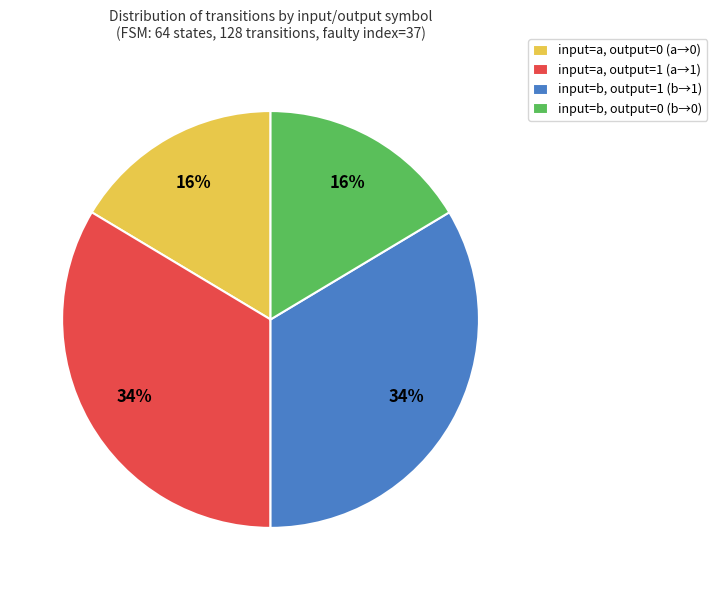

Is it true that input=b, output=1 (b→1) is 25% of the pie?

False